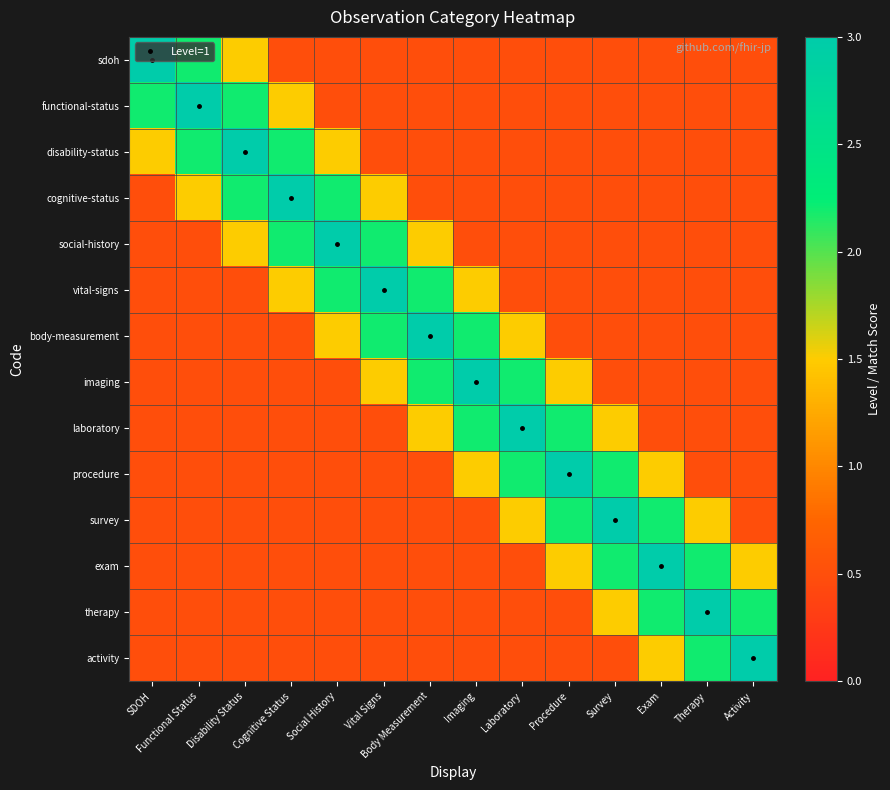

How many distinct data groups are displayed?

14